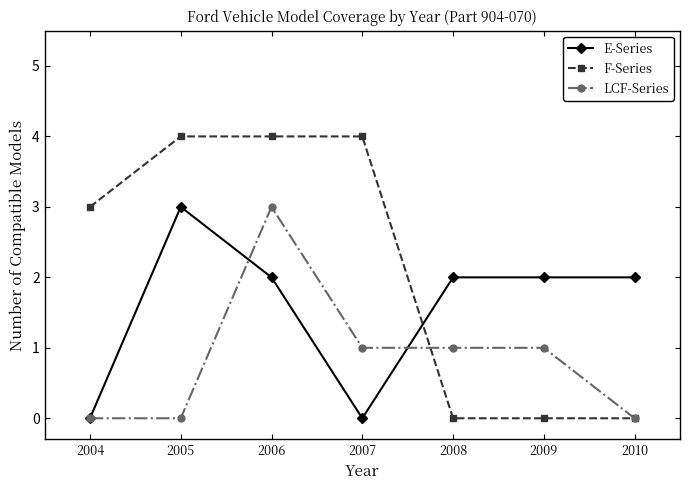

Where is F-Series nearest to the value 2?

2004